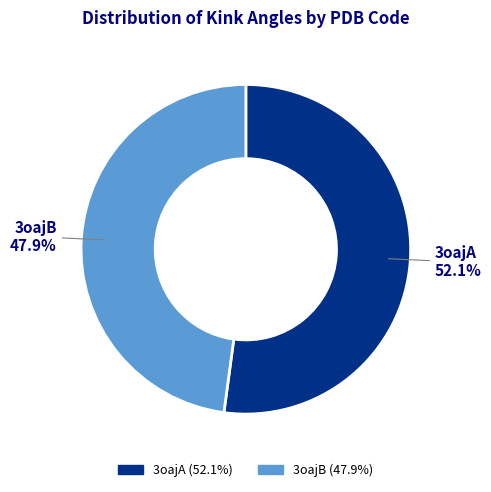

What is the largest slice in the pie chart?

3oajA